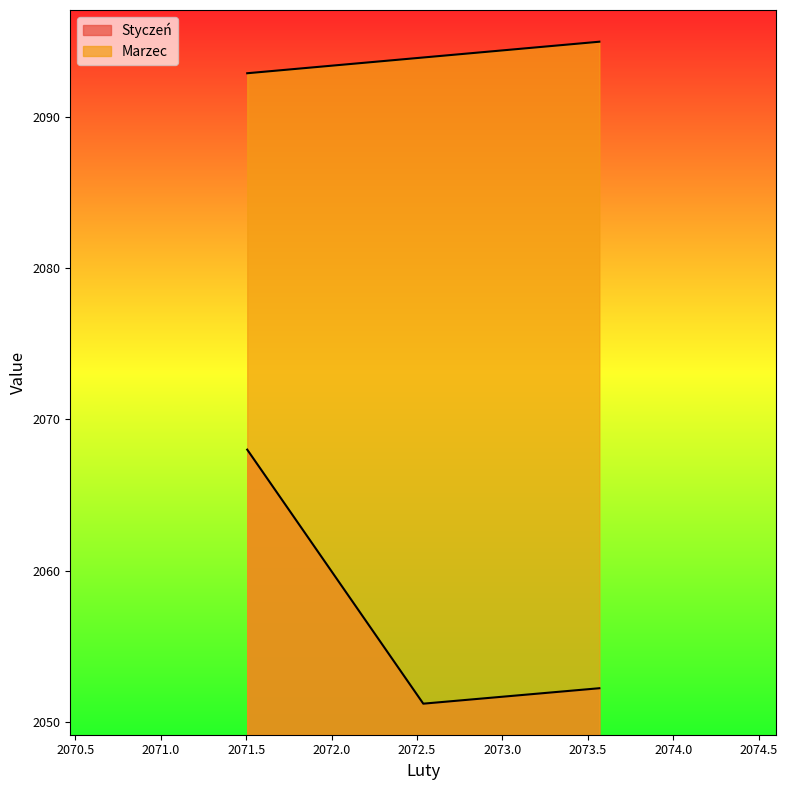

Which category has the highest value in the Marzec series?

2073.5672